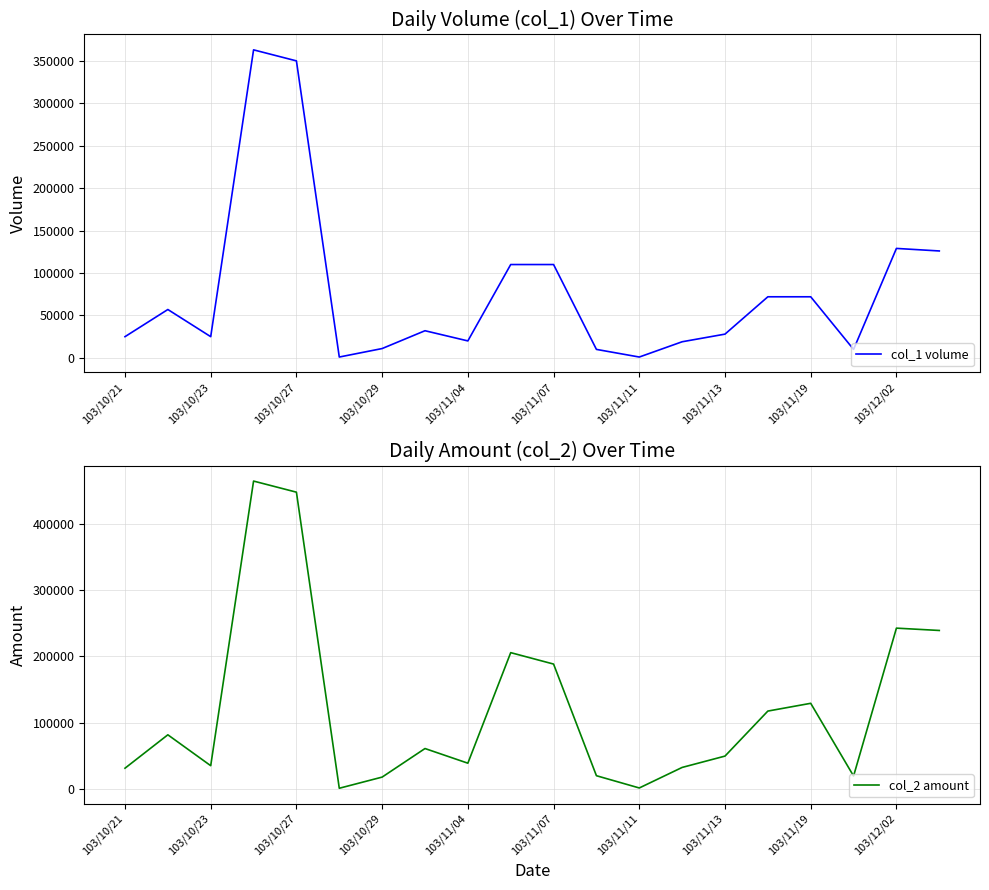

Read the col_1 volume value at 103/12/02, to the nearest 100.

129000